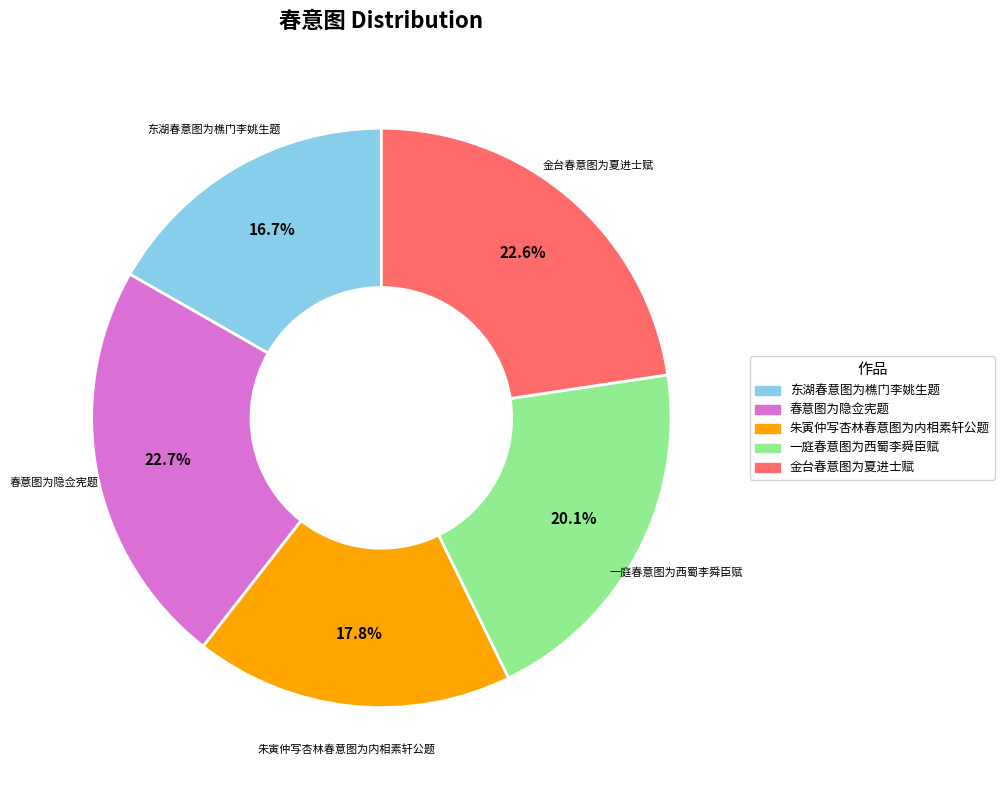

The 朱寅仲写杏林春意图为内相素轩公题 slice represents 18% of the pie. True or false?

True